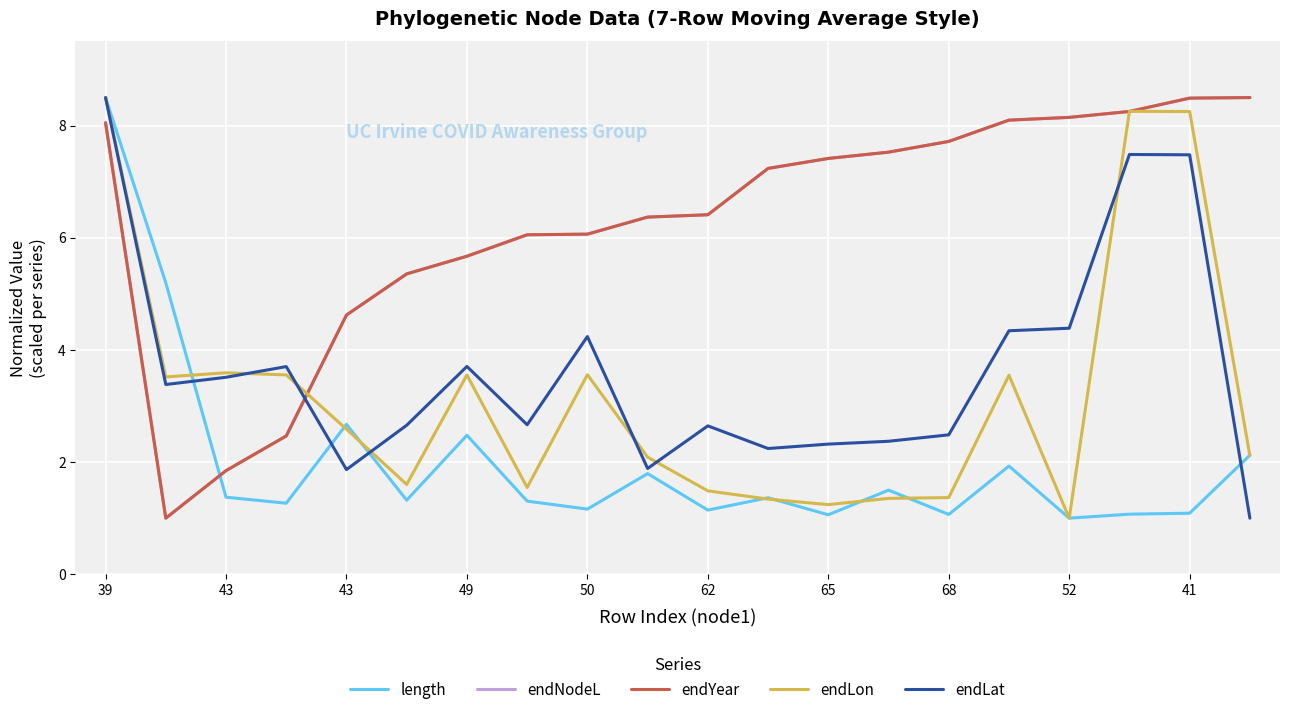

What is the greatest value displayed?

8.5